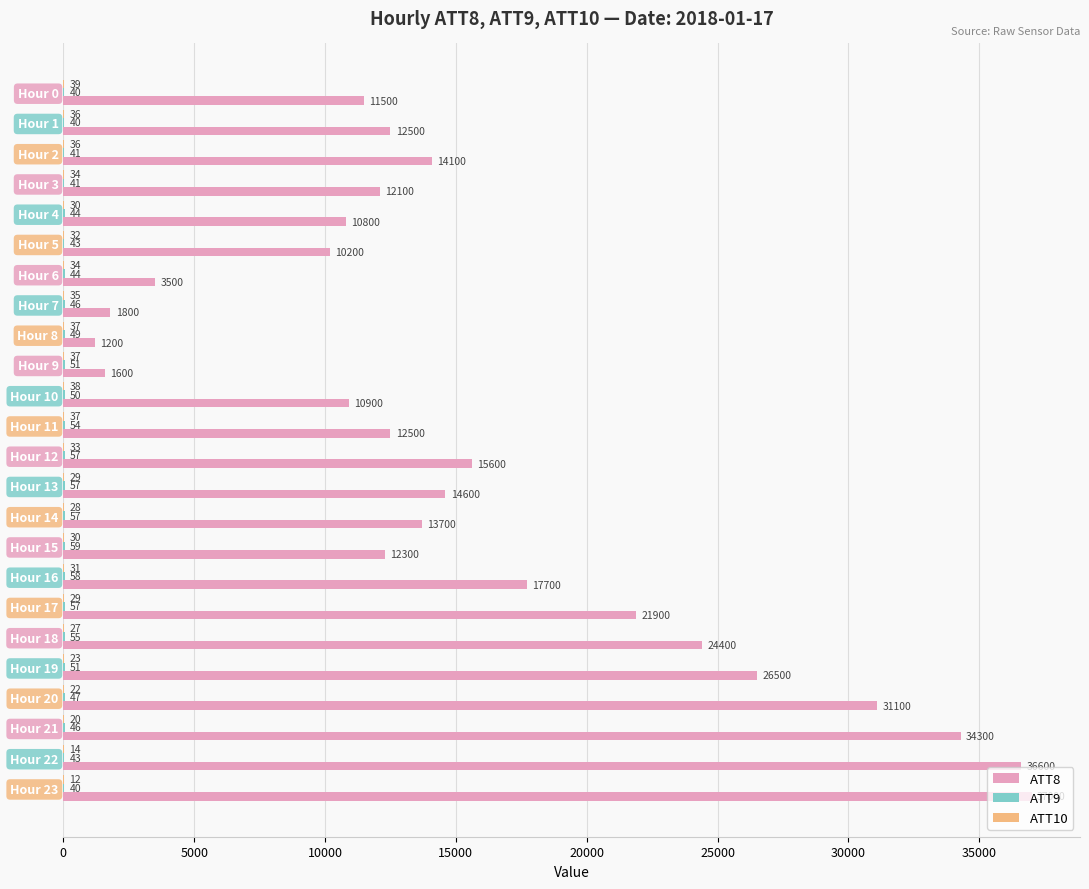

What is the sum of the ATT8 values at Hour 11 and Hour 3?

24600.0